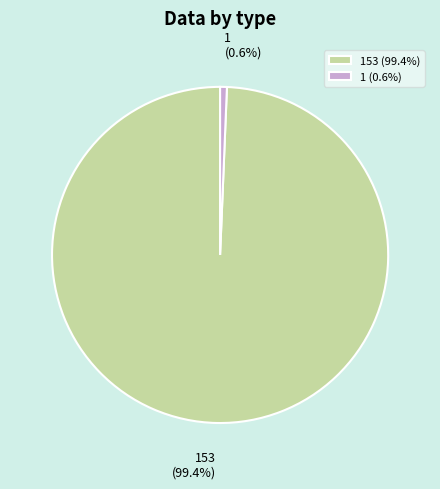

What is the smallest slice in the pie chart?

1 (0.6%)